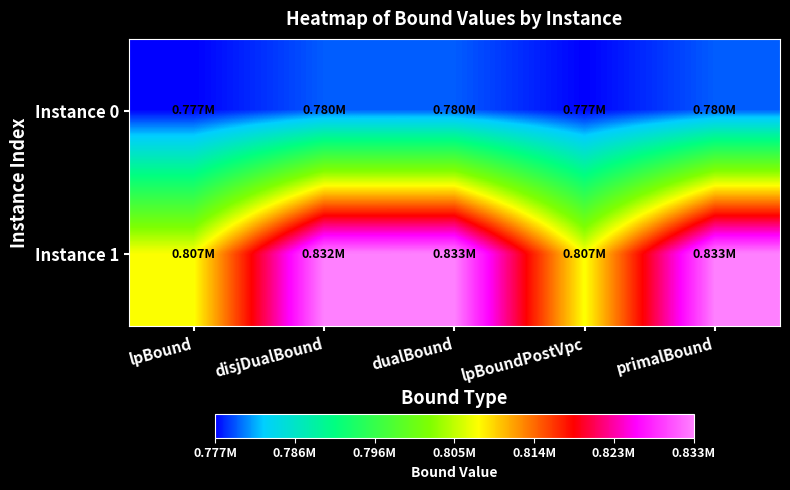

Reading left to right, what are all the values shown in this chart?

Instance 0: lpBound=777191.4	disjDualBound=779688.3	dualBound=779715.0	lpBoundPostVpc=777191.4	primalBound=779715.0
Instance 1: lpBound=807456.1	disjDualBound=832481.4	dualBound=832501.2	lpBoundPostVpc=807456.1	primalBound=832501.5